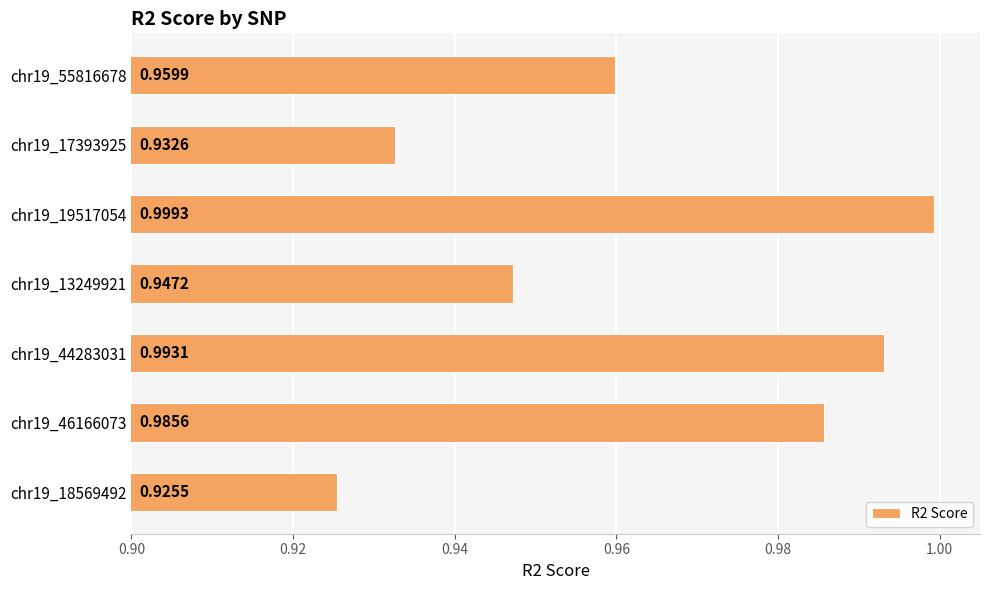

What is the difference between the maximum and minimum values?

0.1